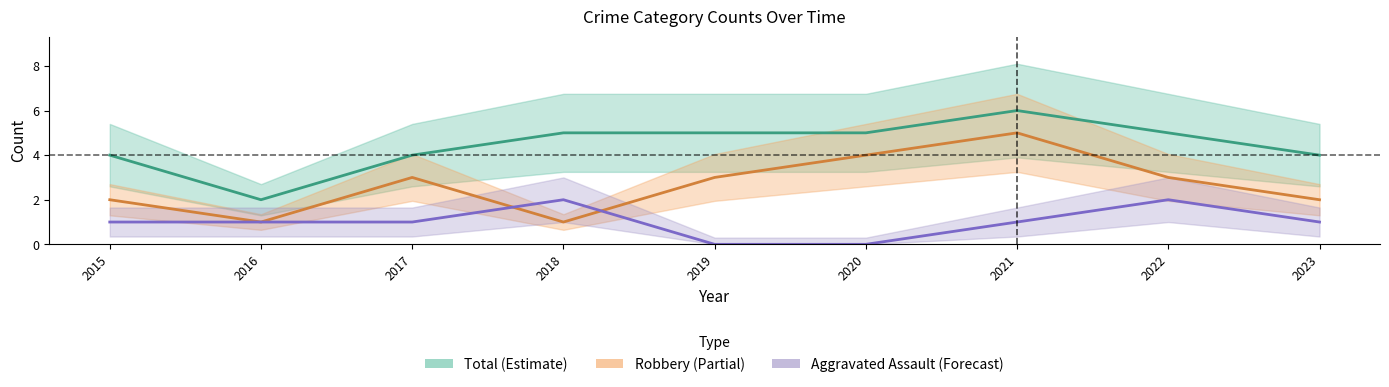

Reading left to right, what are all the values shown in this chart?

Total: 4	2	4	5	5	5	6	5	4
Robbery: 2	1	3	1	3	4	5	3	2
Aggravated Assault: 1	1	1	2	0	0	1	2	1